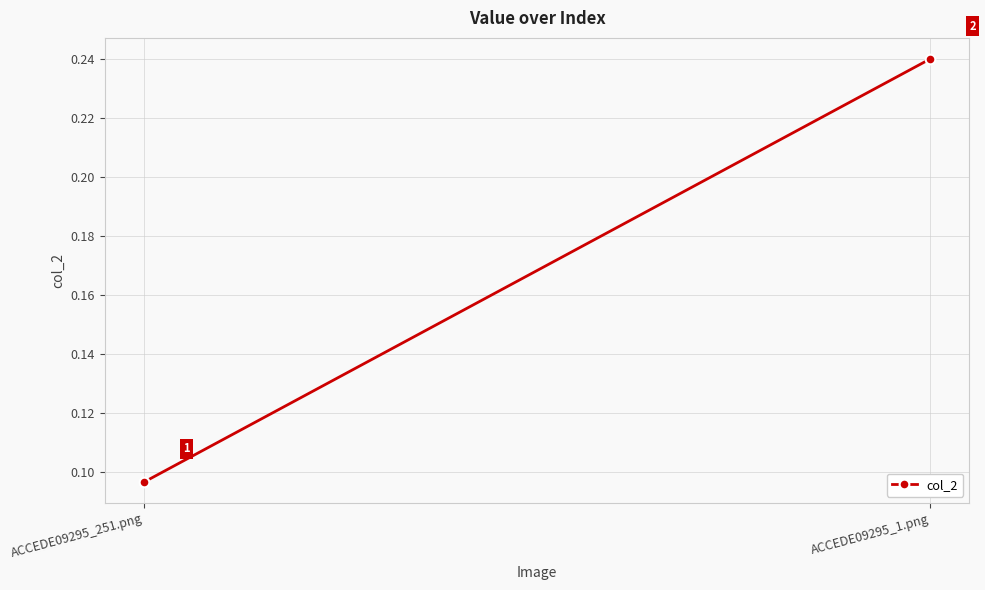

What is the difference between the maximum and minimum values?

0.1